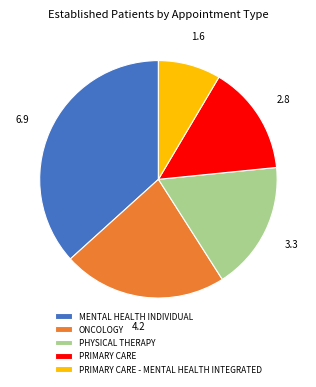

Is it true that PRIMARY CARE is 15% of the pie?

True